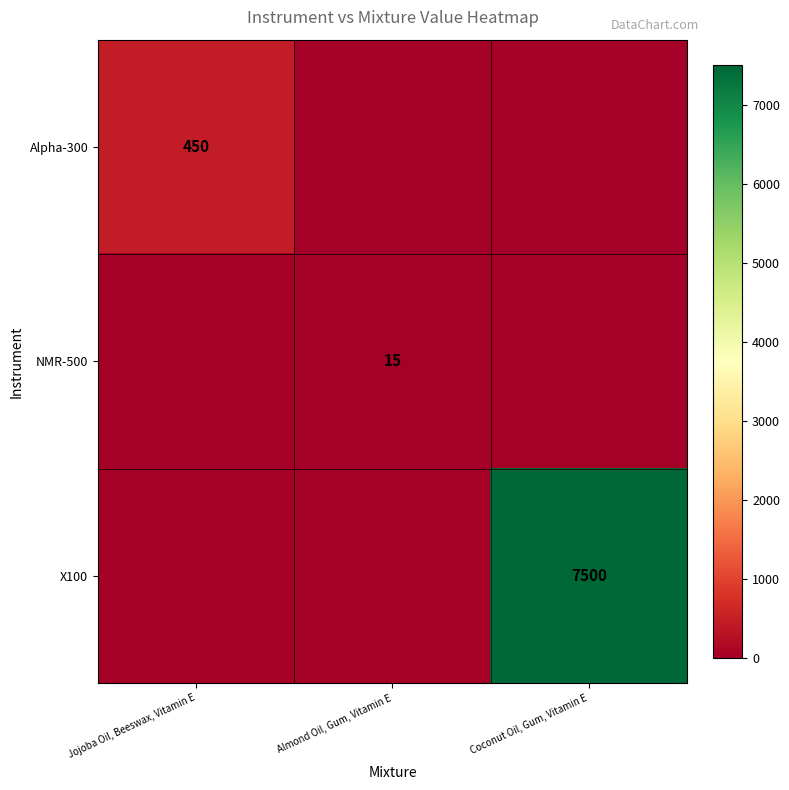

The value of X100 at Coconut Oil, Gum, Vitamin E is 4303. True or false?

False